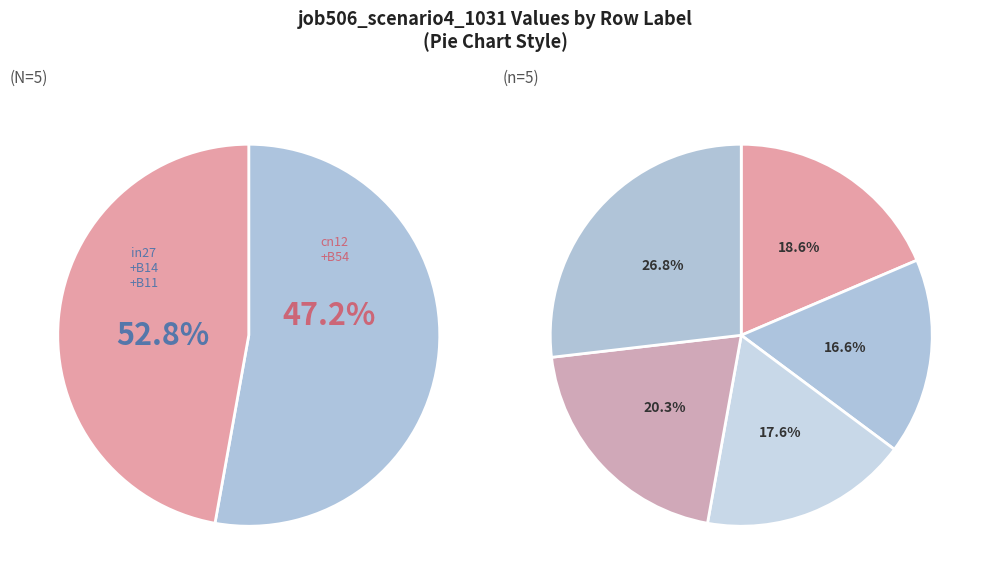

To the nearest percent, what is the difference between the largest and smallest slice percentages?

10%